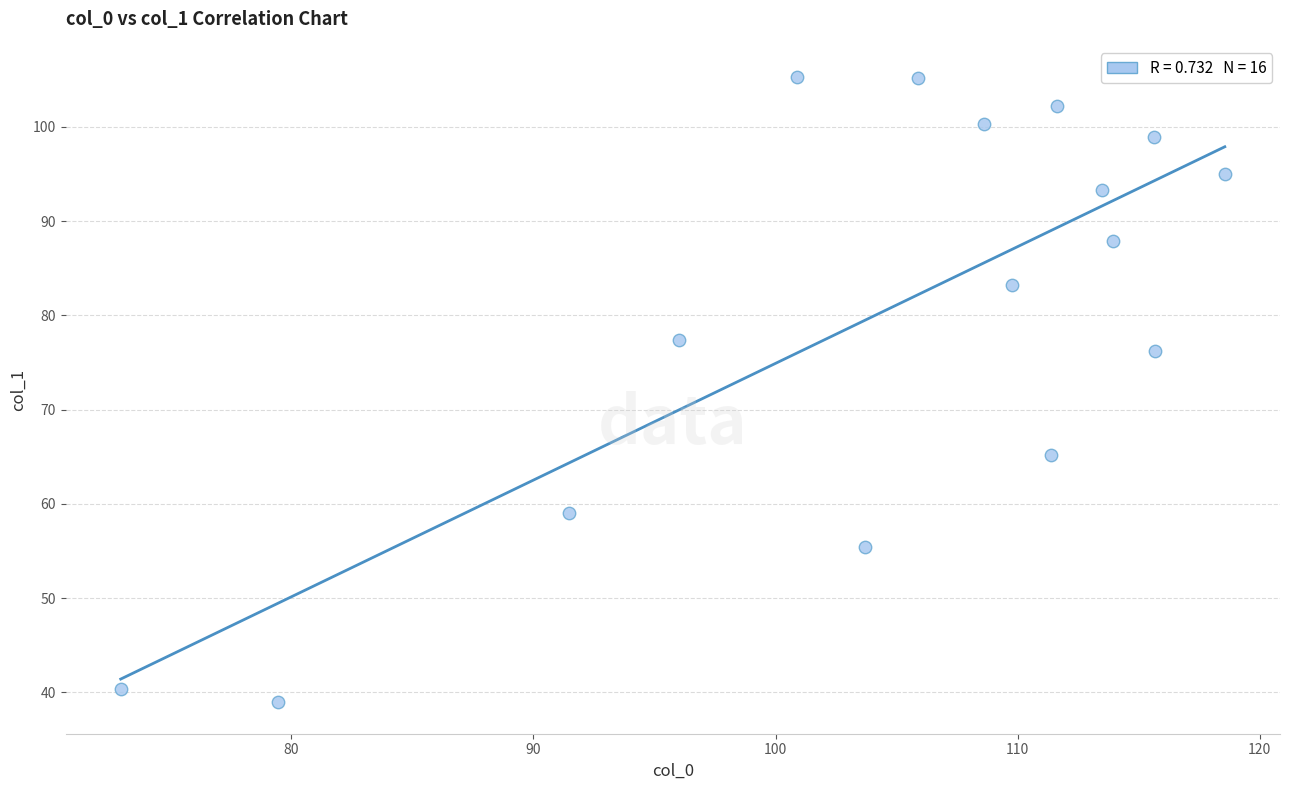

What Y value in the scatter plot is closest to 72?

76.2